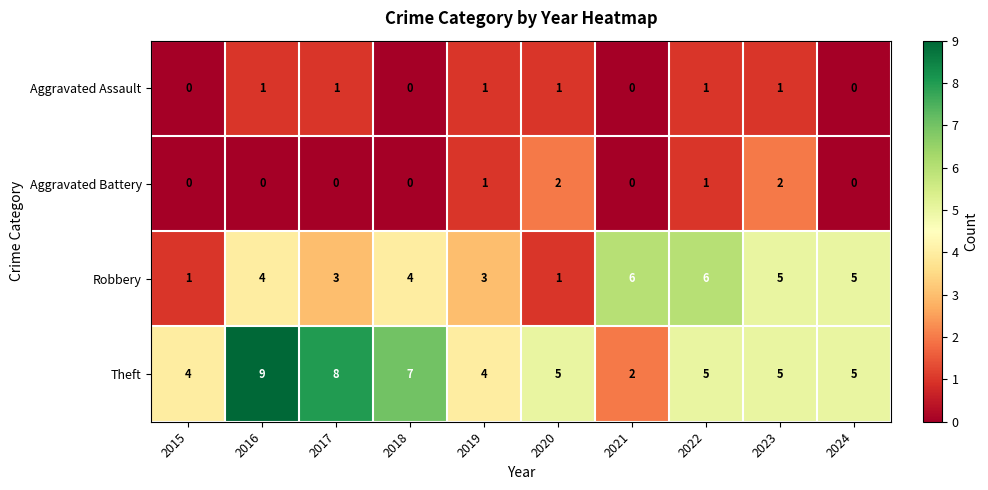

Count the Aggravated Battery values in the range 0 to 1.

8